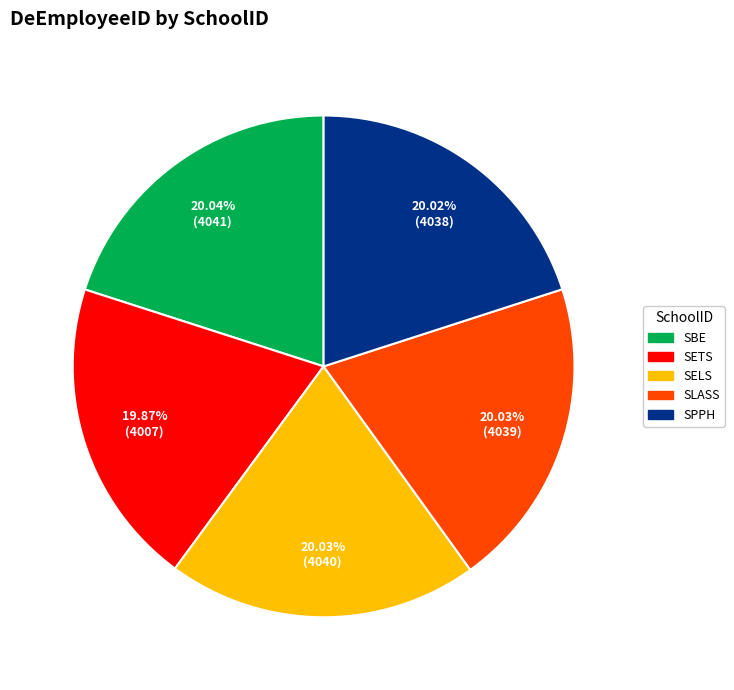

Is there a majority slice in this chart?

No